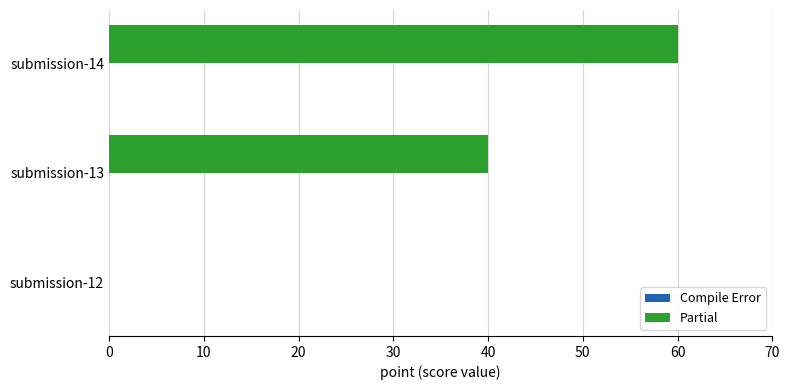

At which category does the chart reach its peak across all series?

submission-14